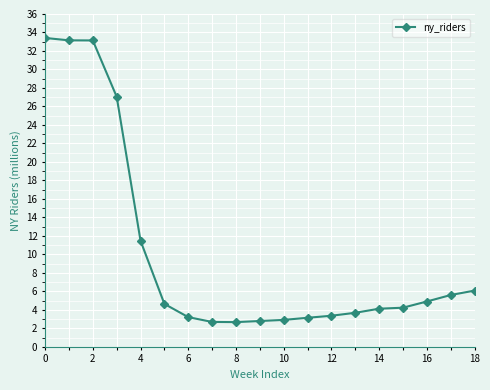

What is the smallest value displayed?

2.7